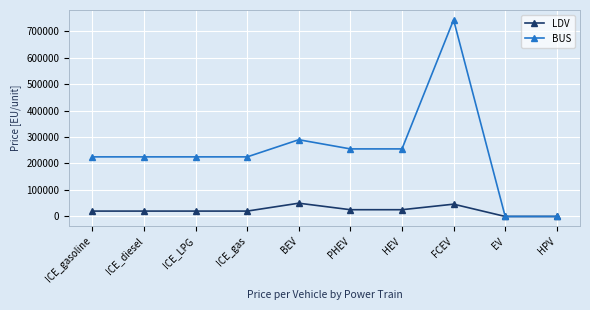

Which series has the widest spread of values?

BUS